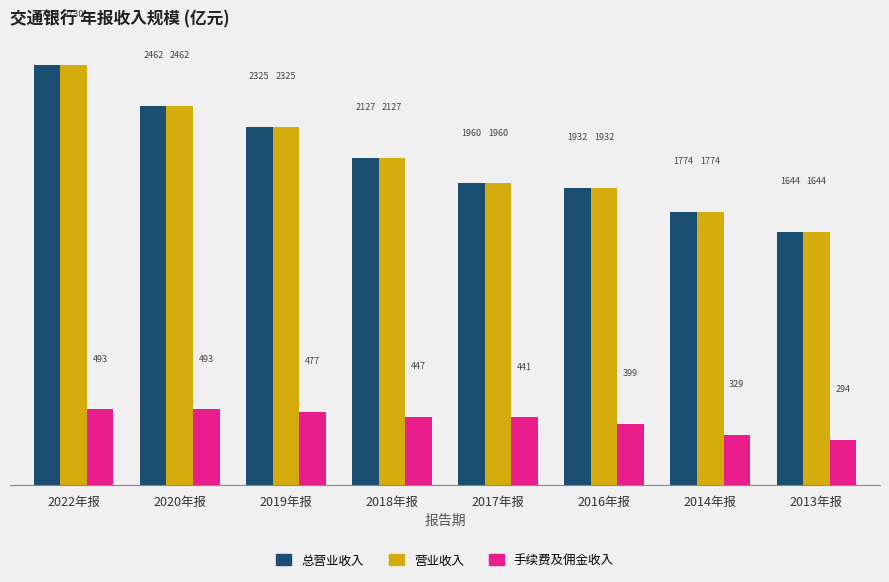

Count the number of categories in the chart.

8